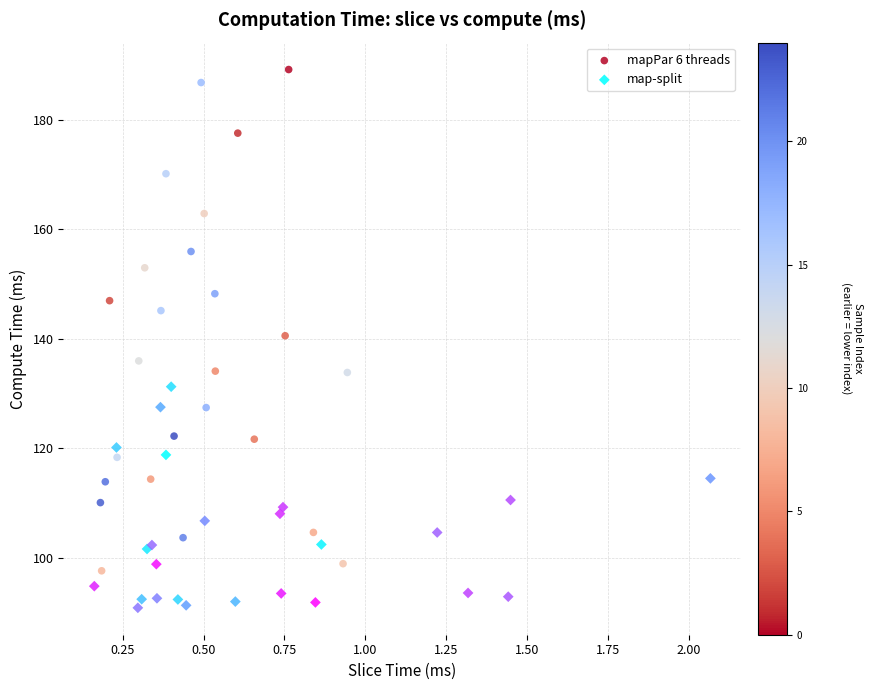

Which series contains the lowest Y value?

map-split